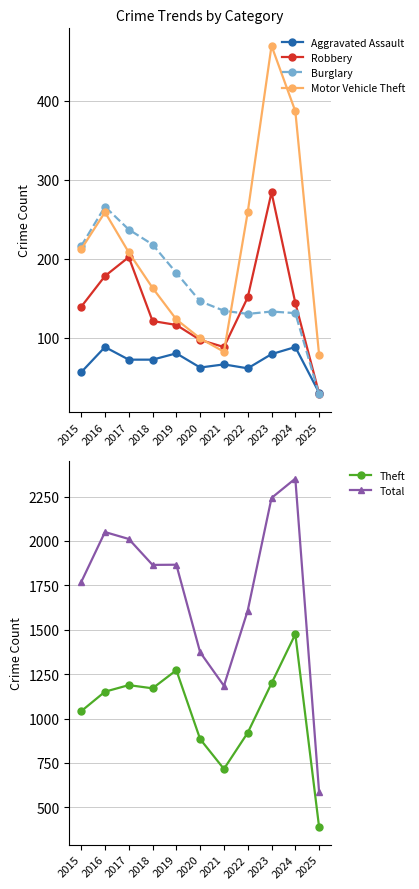

What is the difference between the highest and lowest values at 2019?

1786